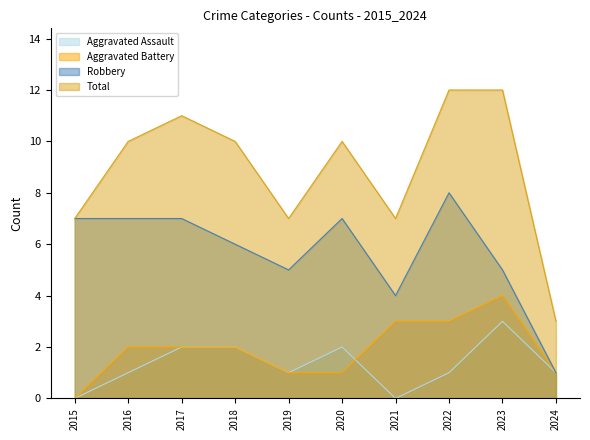

What are all the series names shown in the legend?

Aggravated Assault, Aggravated Battery, Robbery, Total